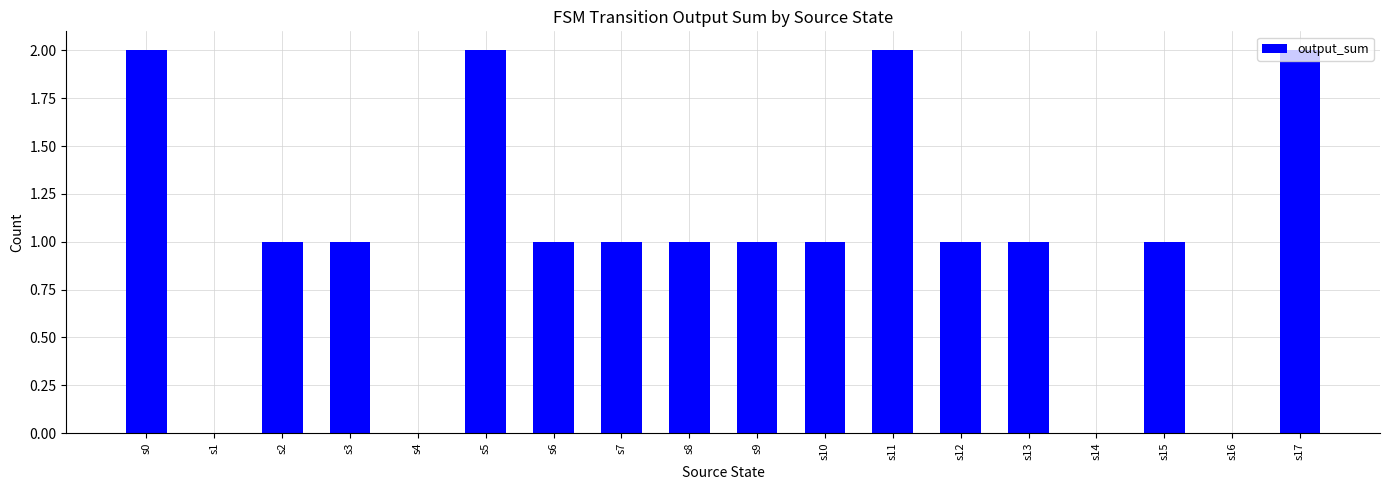

How many series are shown in this chart?

1